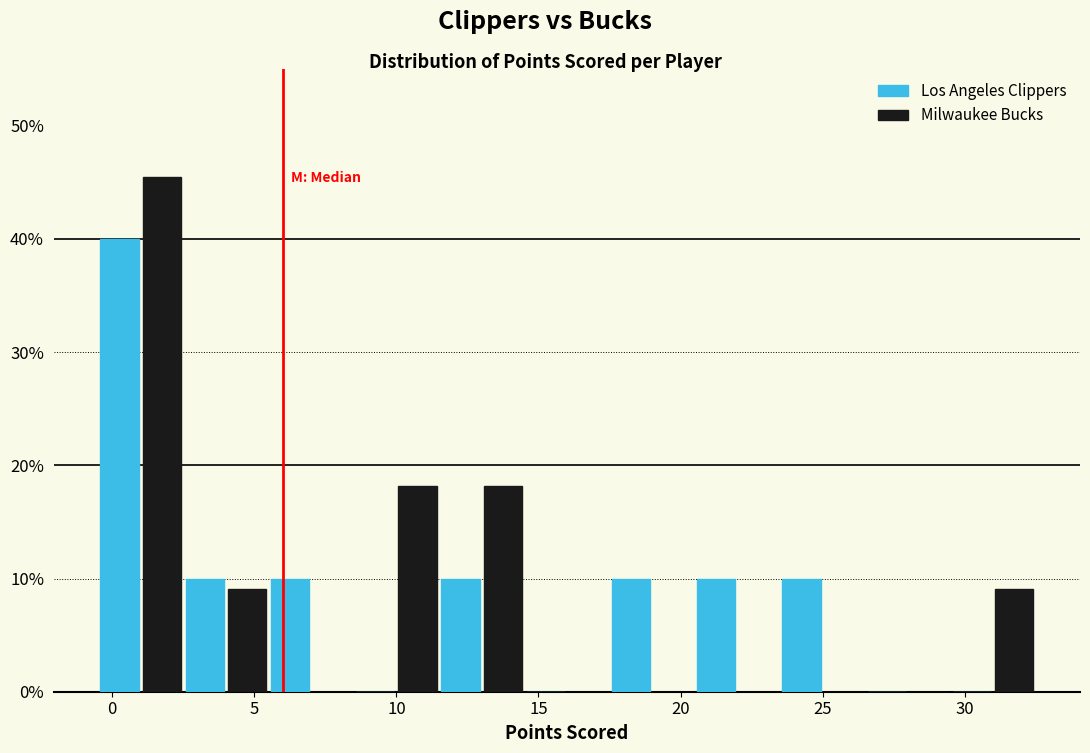

Reading left to right, transcribe this chart: for each range on the x-axis, give the height of each series' bar. The values are not printed on the chart, so give them approximately, as read against the axis.

-0.5 to 2.5: Los Angeles Clippers=40	Milwaukee Bucks=45
2.5 to 5.5: Los Angeles Clippers=10	Milwaukee Bucks=9
5.5 to 8.5: Los Angeles Clippers=10	Milwaukee Bucks=0
8.5 to 11.5: Los Angeles Clippers=0	Milwaukee Bucks=18
11.5 to 14.5: Los Angeles Clippers=10	Milwaukee Bucks=18
14.5 to 17.5: Los Angeles Clippers=0	Milwaukee Bucks=0
17.5 to 20.5: Los Angeles Clippers=10	Milwaukee Bucks=0
20.5 to 23.5: Los Angeles Clippers=10	Milwaukee Bucks=0
23.5 to 26.5: Los Angeles Clippers=10	Milwaukee Bucks=0
26.5 to 29.5: Los Angeles Clippers=0	Milwaukee Bucks=0
29.5 to 32.5: Los Angeles Clippers=0	Milwaukee Bucks=9